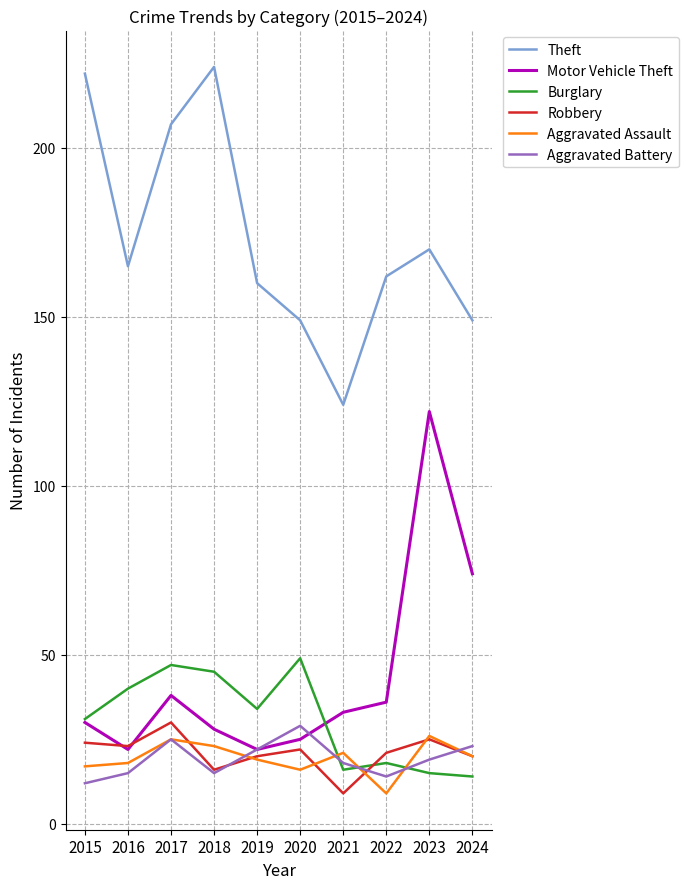

Reading left to right, extract all data points from this chart.

Theft: 2015=222	2016=165	2017=207	2018=224	2019=160	2020=149	2021=124	2022=162	2023=170	2024=149
Motor Vehicle Theft: 2015=30	2016=22	2017=38	2018=28	2019=22	2020=25	2021=33	2022=36	2023=122	2024=74
Burglary: 2015=31	2016=40	2017=47	2018=45	2019=34	2020=49	2021=16	2022=18	2023=15	2024=14
Robbery: 2015=24	2016=23	2017=30	2018=16	2019=20	2020=22	2021=9	2022=21	2023=25	2024=20
Aggravated Assault: 2015=17	2016=18	2017=25	2018=23	2019=19	2020=16	2021=21	2022=9	2023=26	2024=20
Aggravated Battery: 2015=12	2016=15	2017=25	2018=15	2019=22	2020=29	2021=18	2022=14	2023=19	2024=23